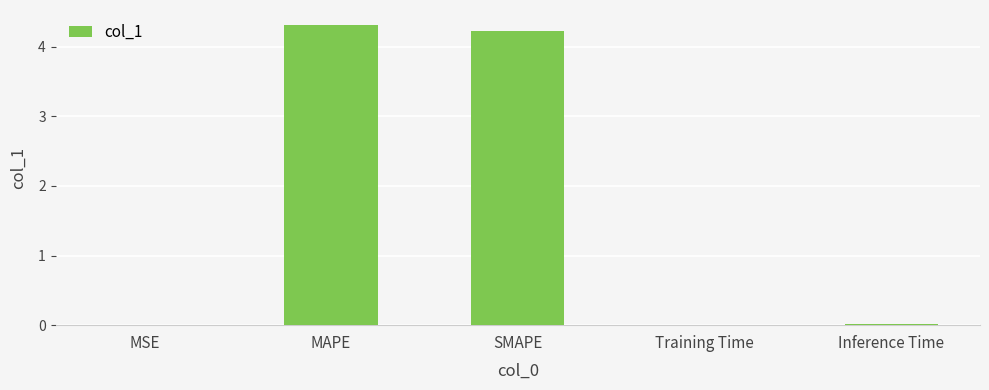

Between SMAPE and MSE, which is larger?

SMAPE